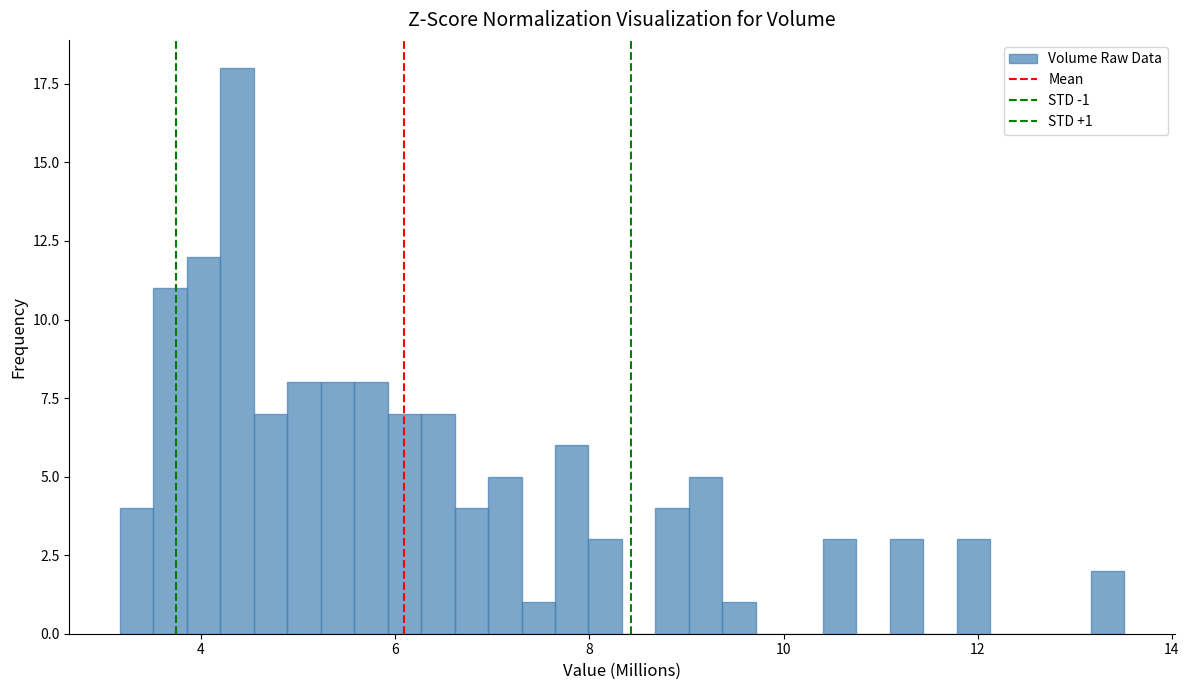

Around what value on the x-axis is the tallest bar? Give the approximate position of its centre, as read against the axis.

4.4